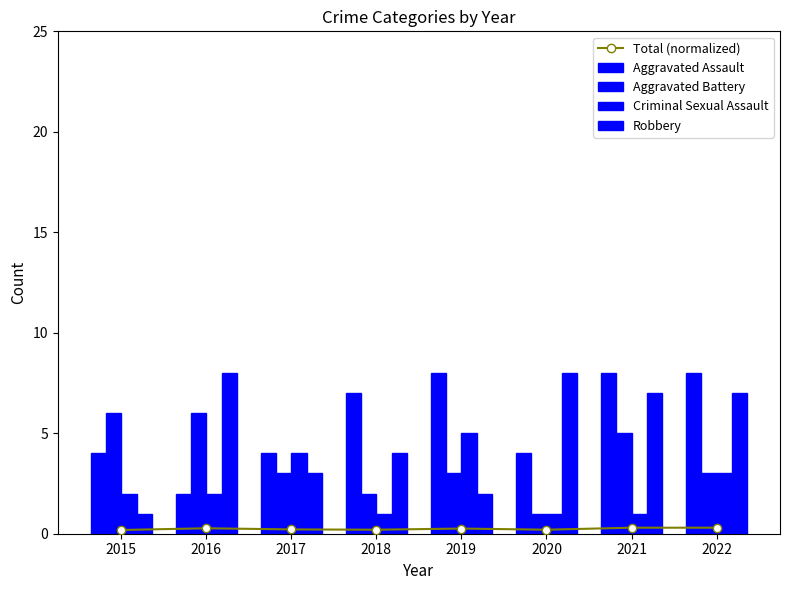

Reading left to right, list all the values displayed in this chart.

Total (normalized): 0.2	0.3	0.2	0.2	0.3	0.2	0.3	0.3
Aggravated Assault: 4.0	2.0	4.0	7.0	8.0	4.0	8.0	8.0
Aggravated Battery: 6.0	6.0	3.0	2.0	3.0	1.0	5.0	3.0
Criminal Sexual Assault: 2.0	2.0	4.0	1.0	5.0	1.0	1.0	3.0
Robbery: 1.0	8.0	3.0	4.0	2.0	8.0	7.0	7.0